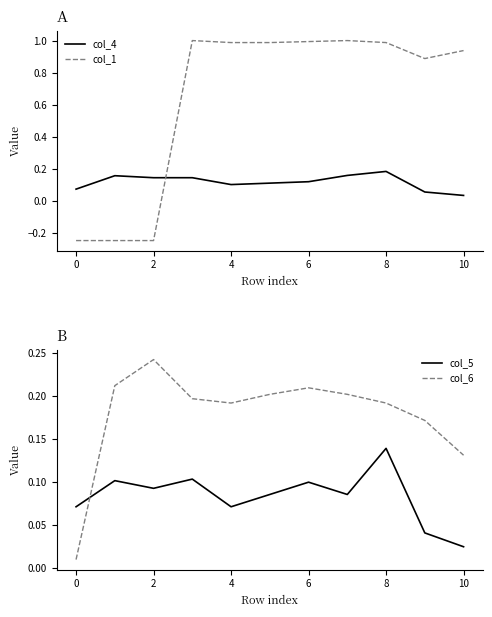

True or false: col_1 has more than 0 interior local peaks.

True